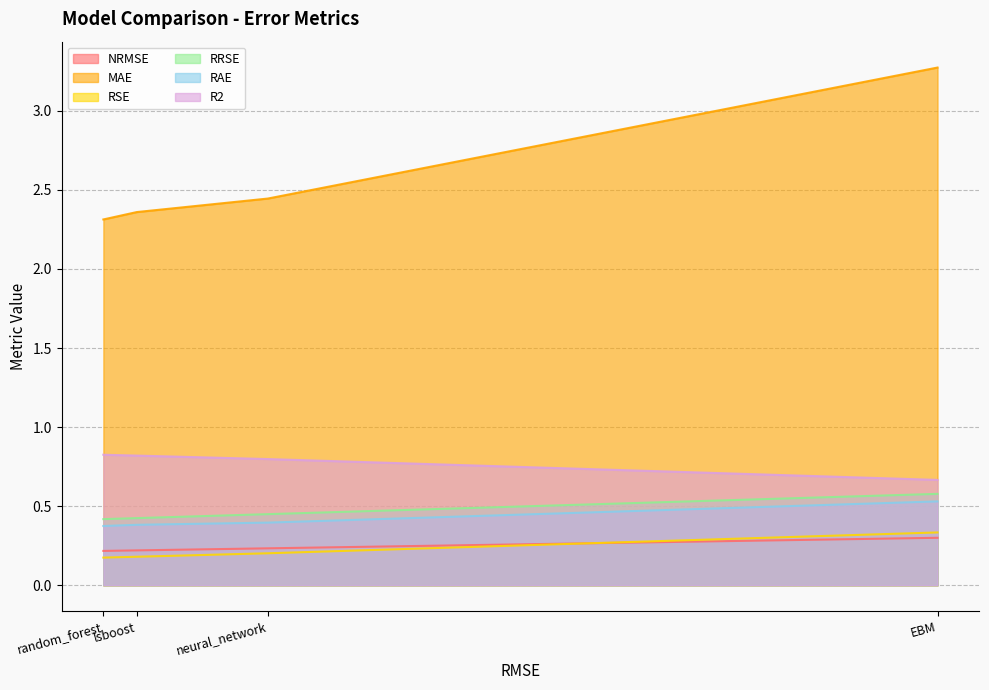

What is the sum of the RRSE values at EBM and neural_network?

1.0